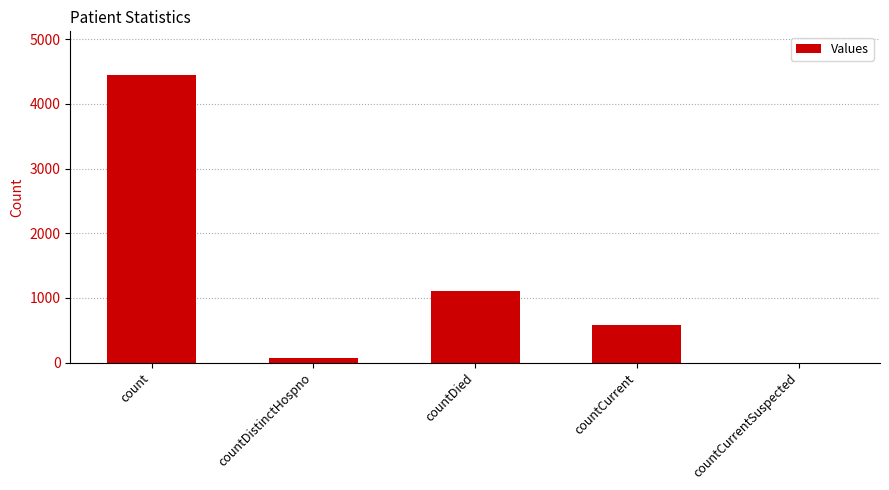

The value at countCurrentSuspected is 0. True or false?

True